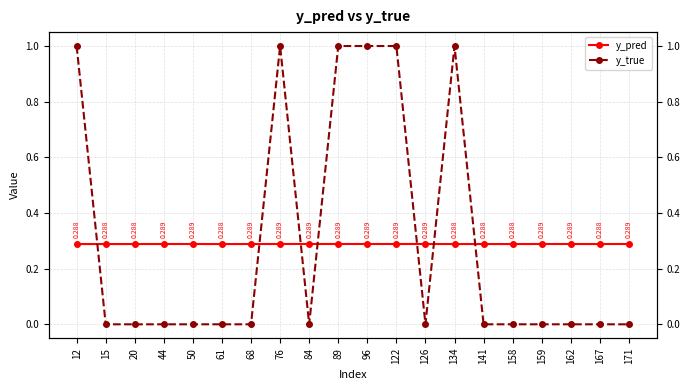

Reading left to right, extract all data points from this chart.

y_pred: 12=0.3	15=0.3	20=0.3	44=0.3	50=0.3	61=0.3	68=0.3	76=0.3	84=0.3	89=0.3	96=0.3	122=0.3	126=0.3	134=0.3	141=0.3	158=0.3	159=0.3	162=0.3	167=0.3	171=0.3
y_true: 12=1.0	15=0.0	20=0.0	44=0.0	50=0.0	61=0.0	68=0.0	76=1.0	84=0.0	89=1.0	96=1.0	122=1.0	126=0.0	134=1.0	141=0.0	158=0.0	159=0.0	162=0.0	167=0.0	171=0.0